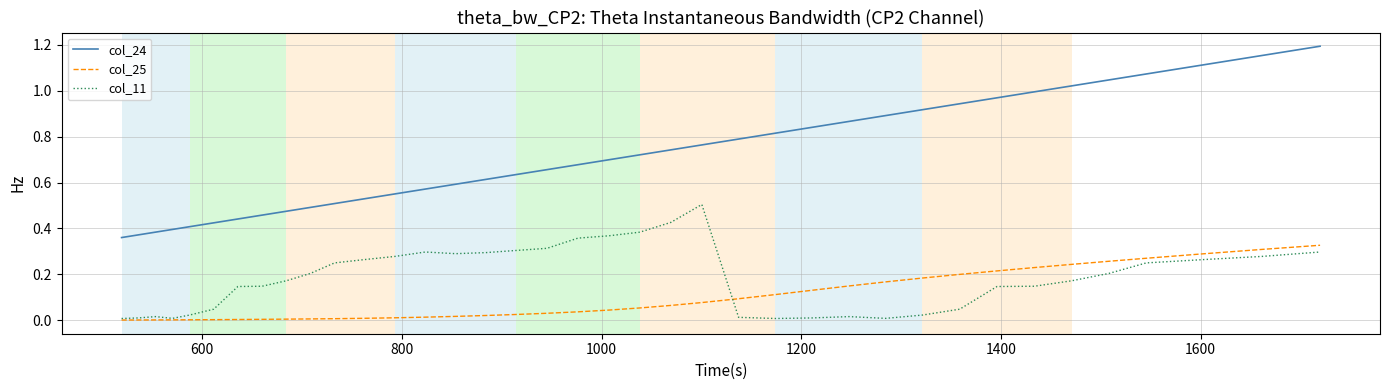

Which series has the largest total across all categories?

col_24